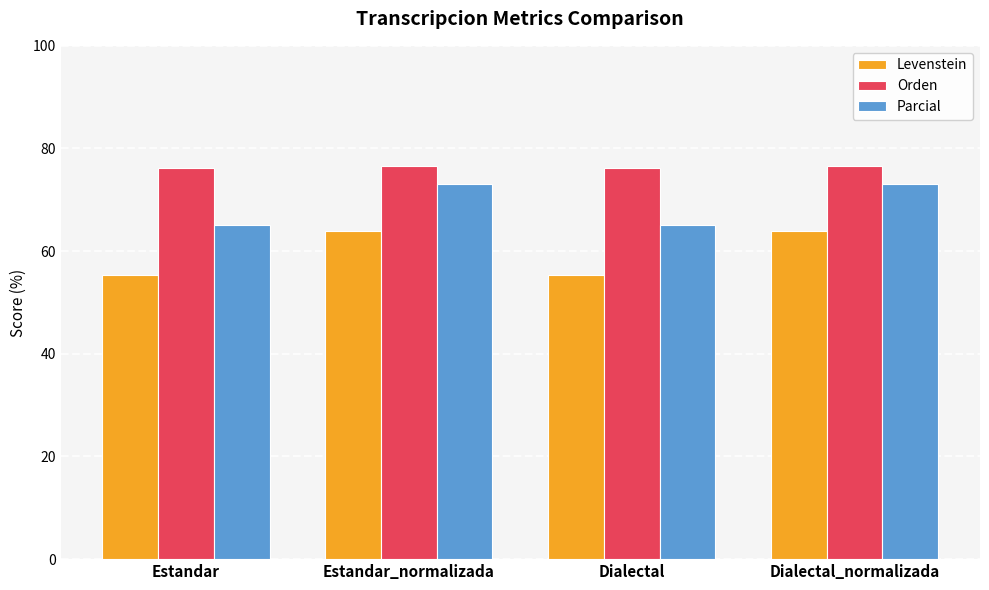

List the series in order of their peak value, highest first.

Orden, Parcial, Levenstein